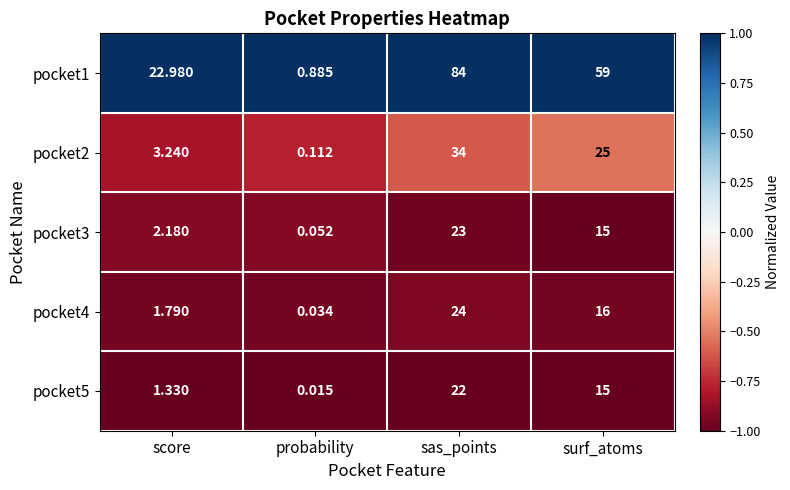

At which category is the sum across all series the highest?

sas_points